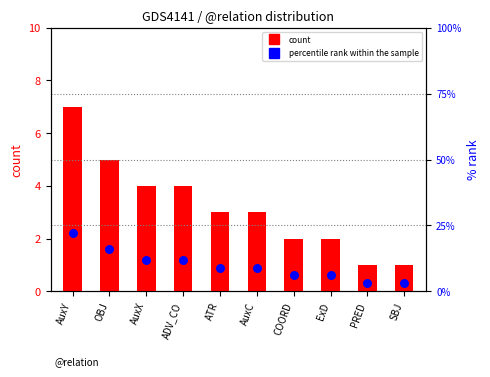

Which series reaches the minimum Y coordinate?

count